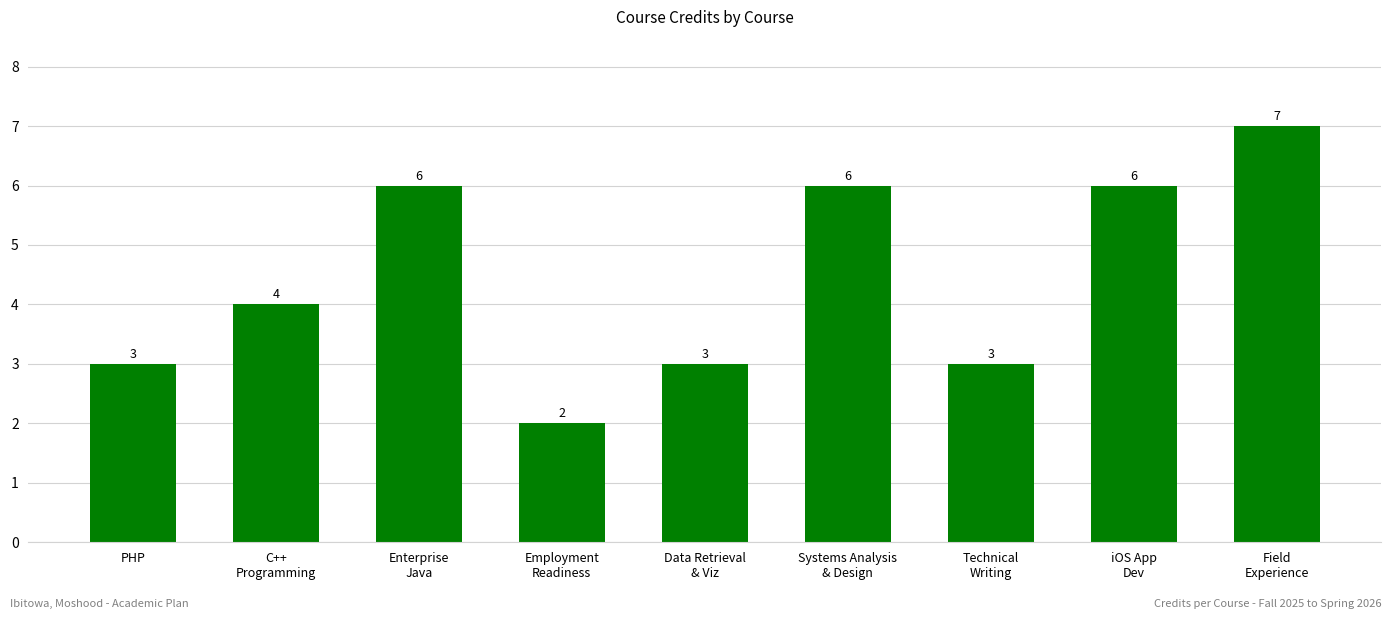

How many values are between 3 and 6?

7